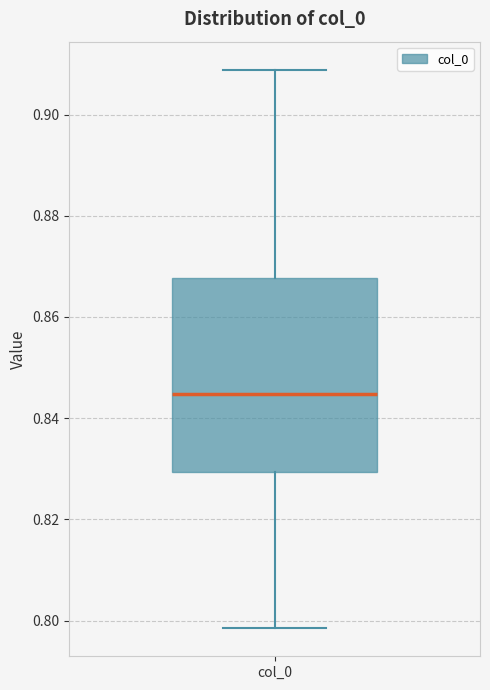

Read this box plot against the y-axis: the position of the median line, the range covered by the box, and the ends of both whiskers. The values are not printed on the chart, so give them approximately, as read against the axis.

median 0.844, box 0.830 to 0.868, whiskers 0.798 to 0.908